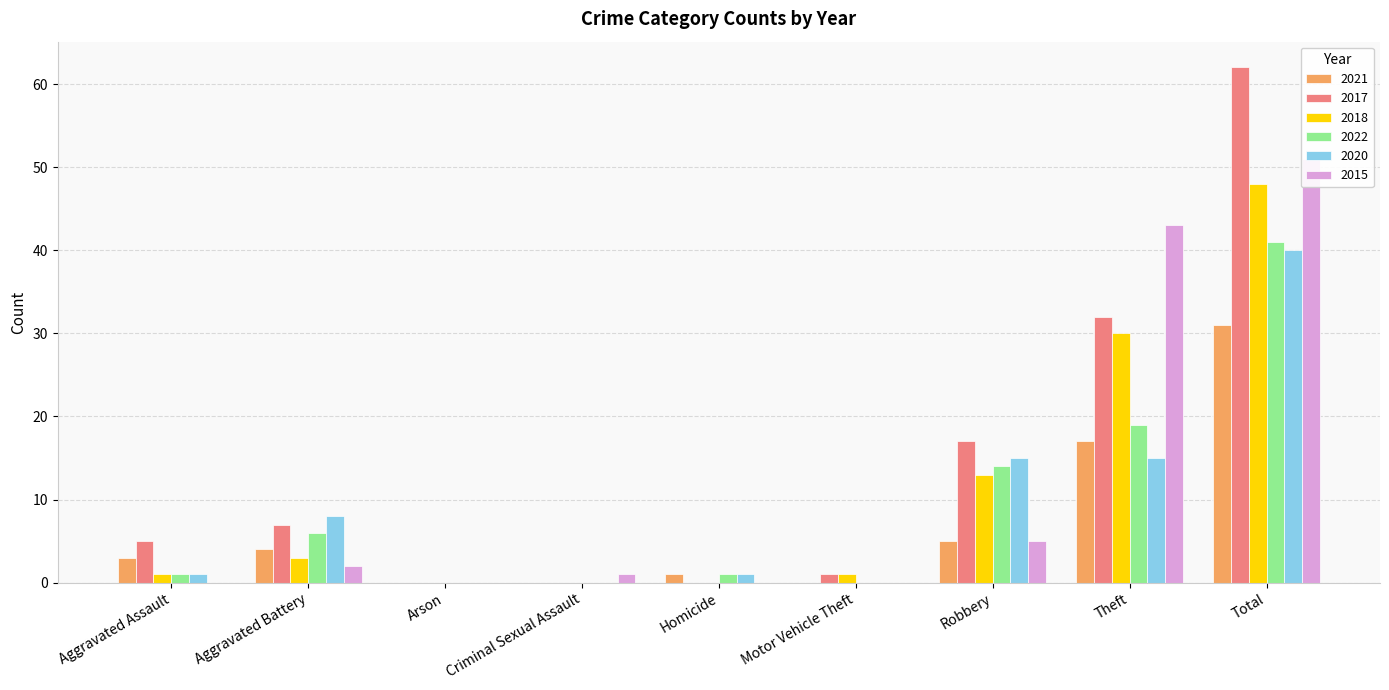

Reading right to left, list all the values displayed in this chart.

2021: 31	17	5	0	1	0	0	4	3
2017: 62	32	17	1	0	0	0	7	5
2018: 48	30	13	1	0	0	0	3	1
2022: 41	19	14	0	1	0	0	6	1
2020: 40	15	15	0	1	0	0	8	1
2015: 51	43	5	0	0	1	0	2	0